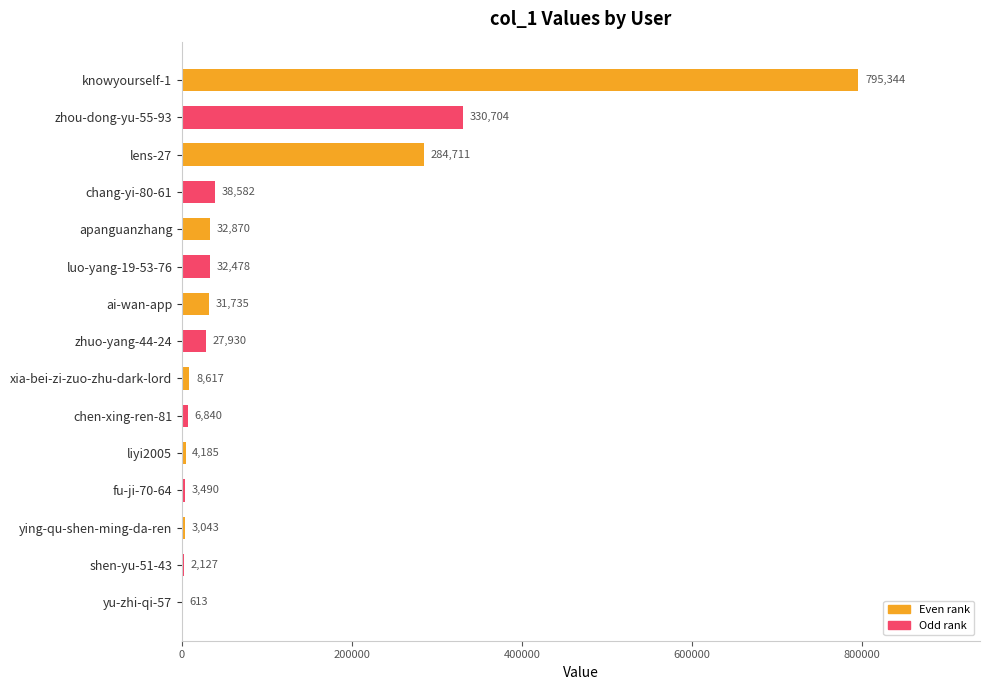

Count the number of data series in this chart.

1